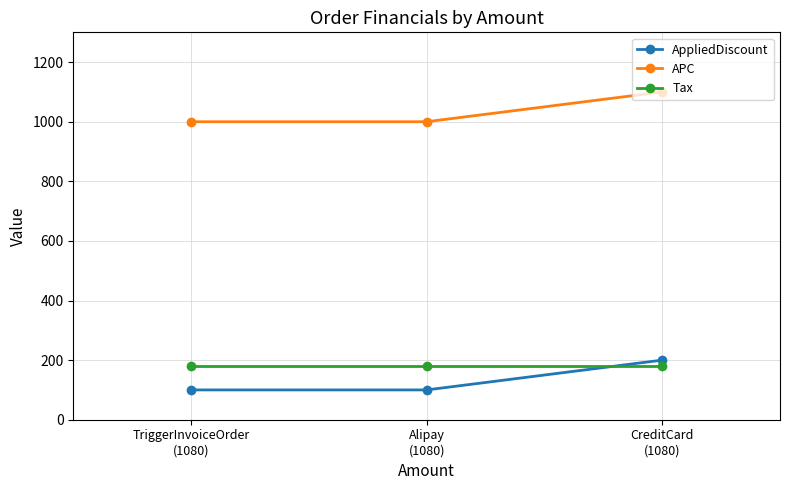

What is the maximum value shown in the chart?

1100